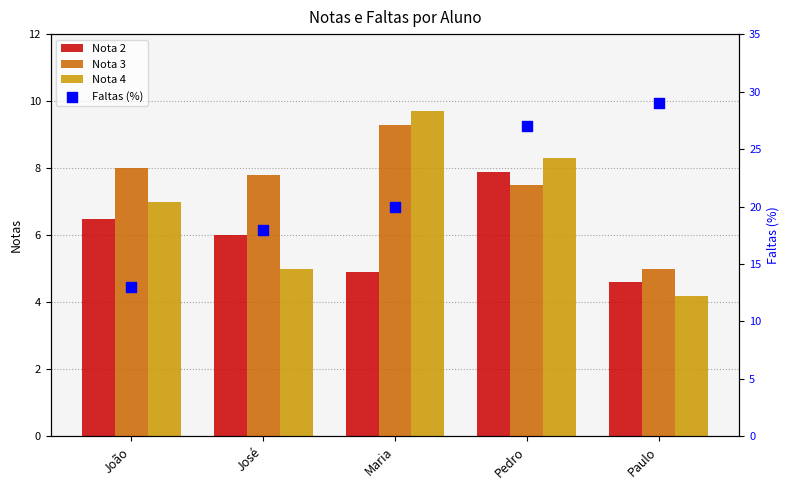

Is the value of Nota 3 at João greater than the value of Faltas (%) at João?

No